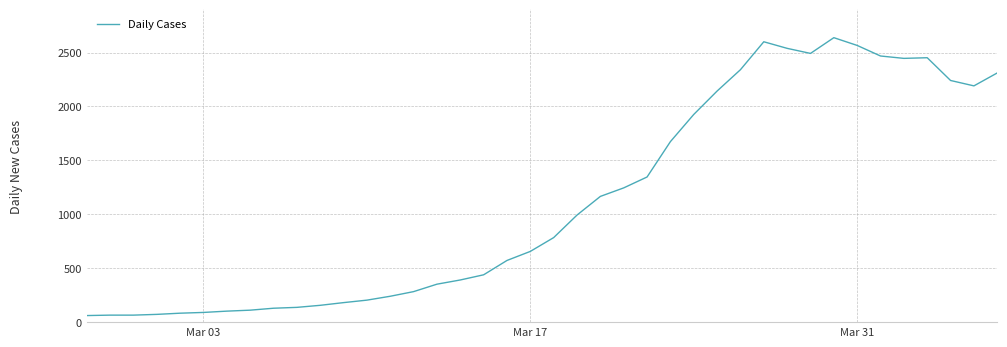

What is the greatest value displayed?

2638